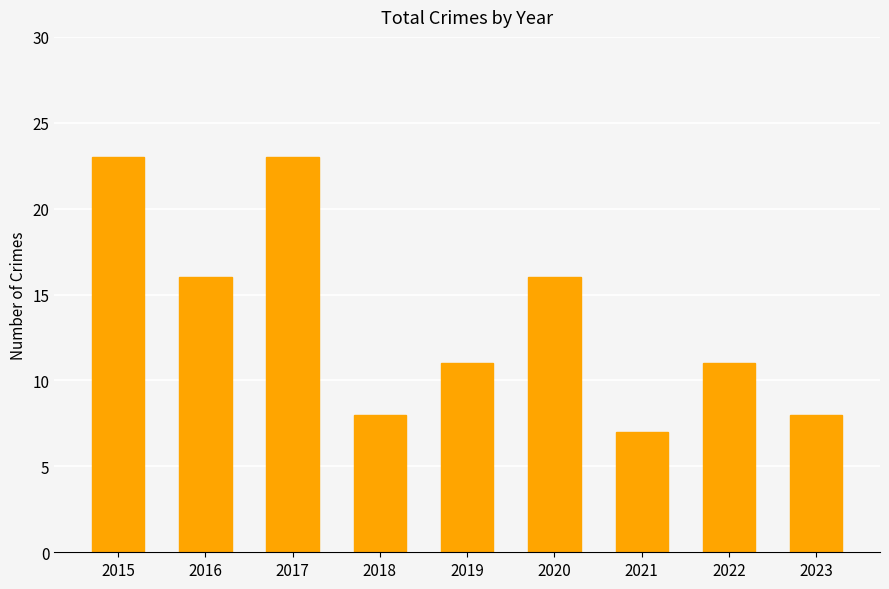

Is it true that the value at 2021 is 7?

True